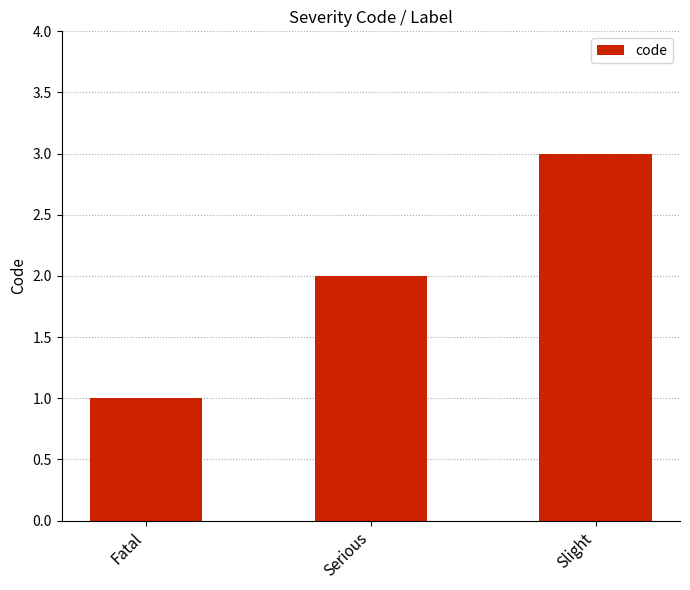

Where is the data nearest to the value 2?

Serious